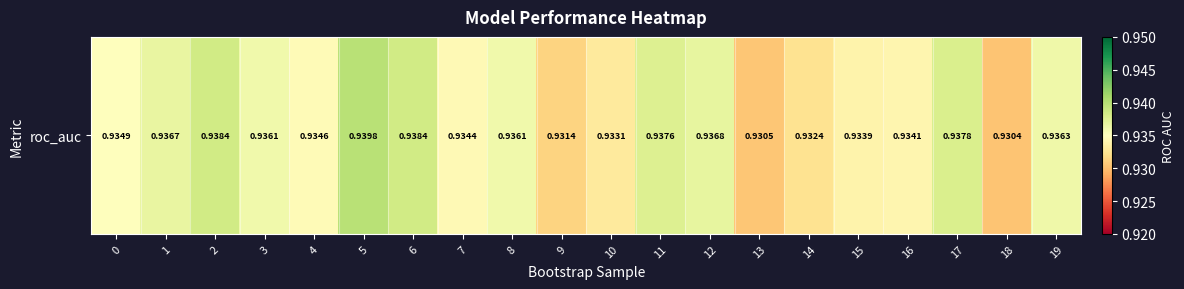

List the labels in order of value, smallest first.

18, 13, 9, 14, 10, 15, 16, 7, 4, 0, 3, 8, 19, 1, 12, 11, 17, 2, 6, 5